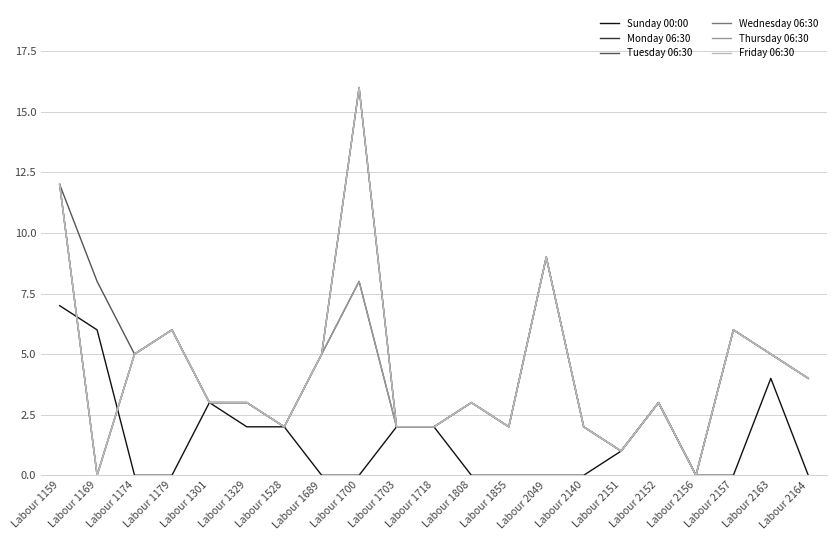

Does the chart display data point markers on the line(s)?

No